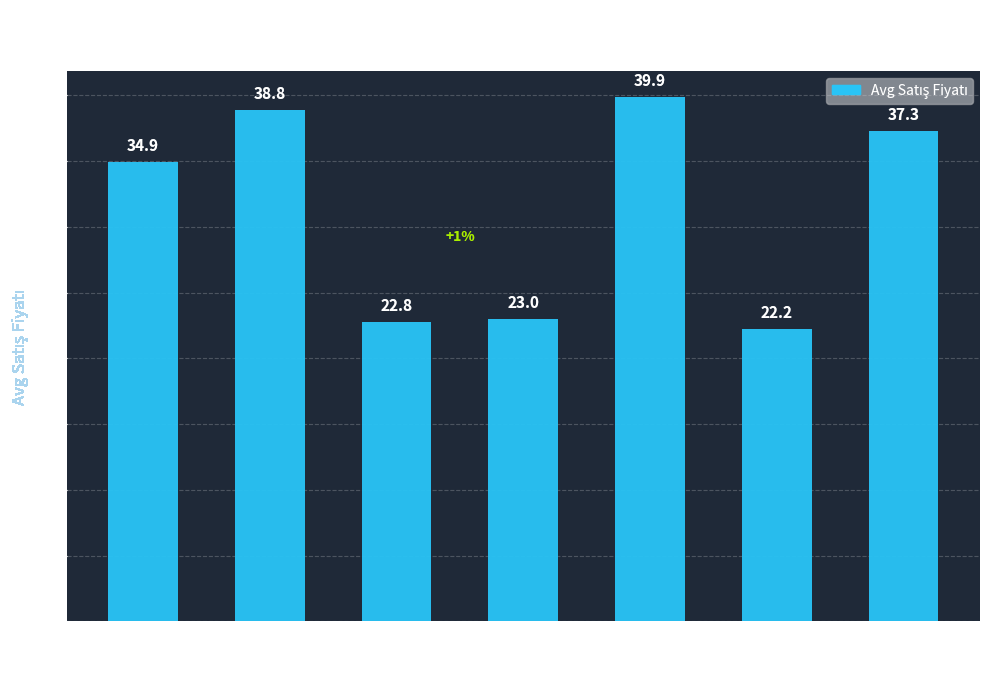

How many categories are shown in the chart?

7